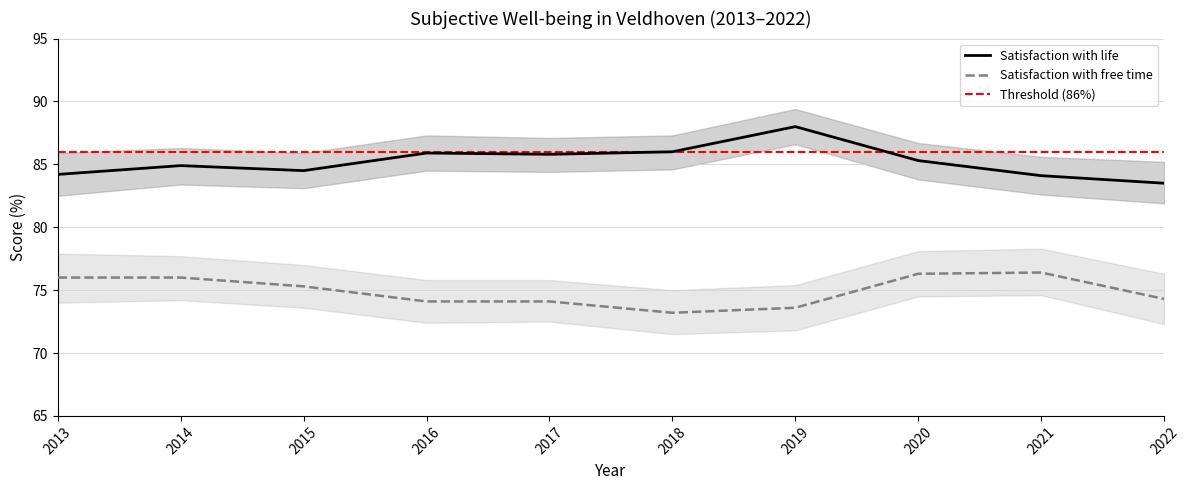

Does the chart display data point markers on the line(s)?

No